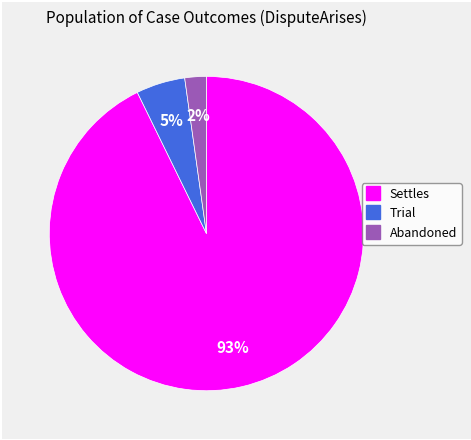

Rank the categories by value from highest to lowest.

Settles, Trial, Abandoned